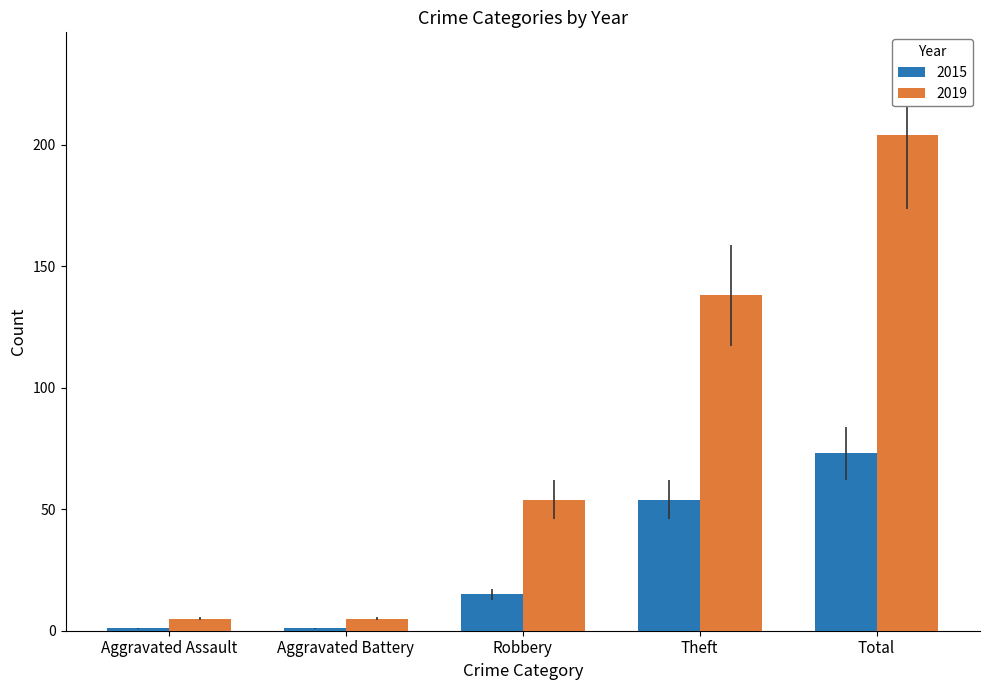

Where is 2019 nearest to the value 104?

Theft